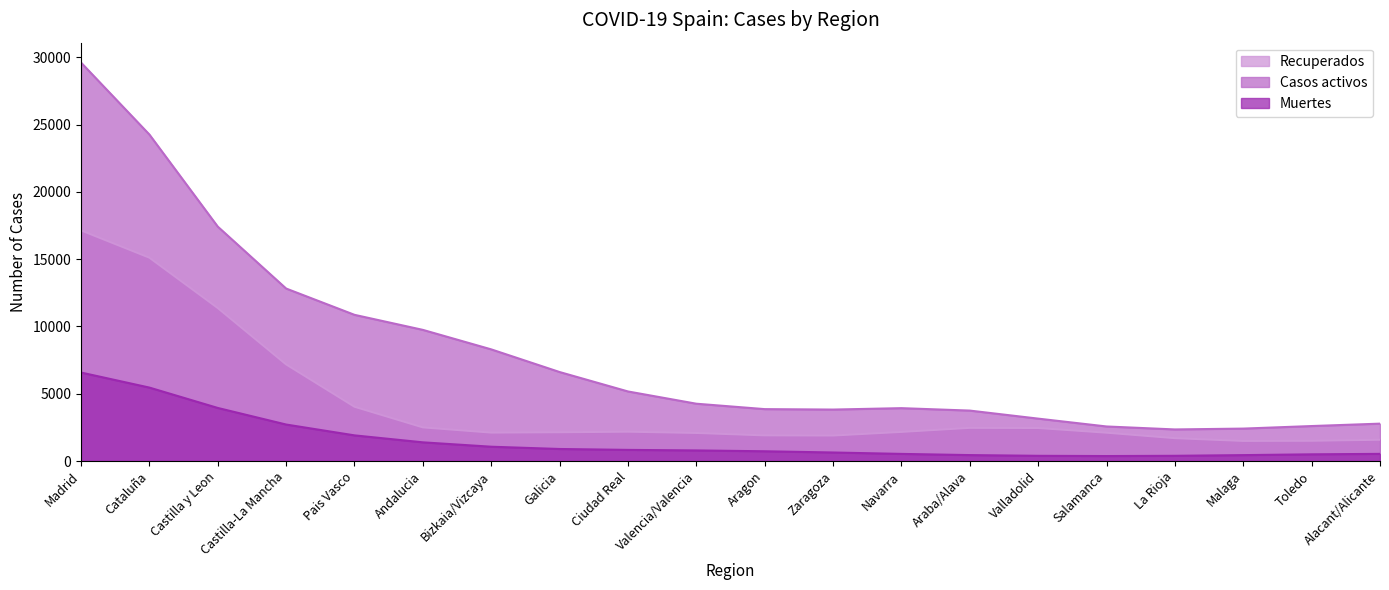

Between Castilla y Leon and Galicia, which series saw the biggest shift?

Casos activos